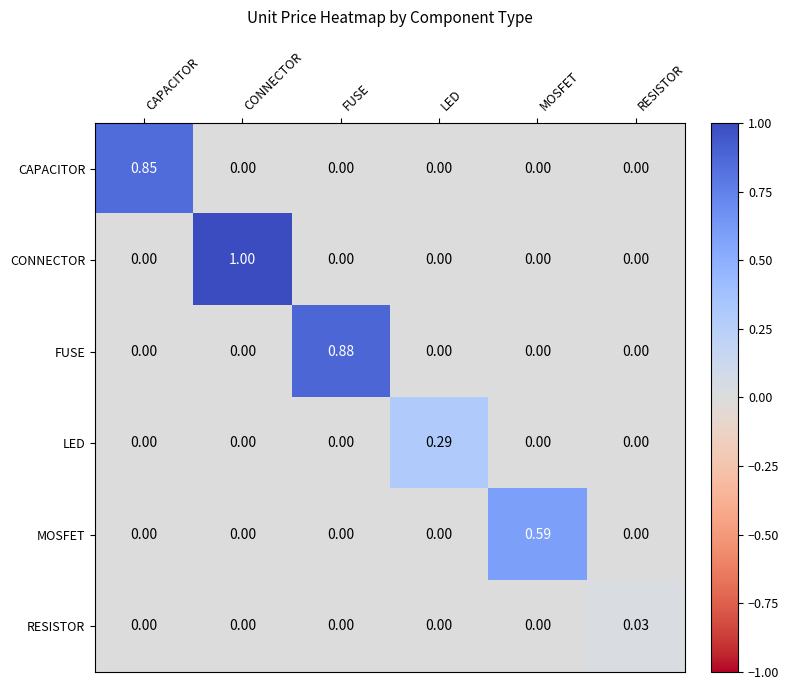

Count the number of data series in this chart.

6